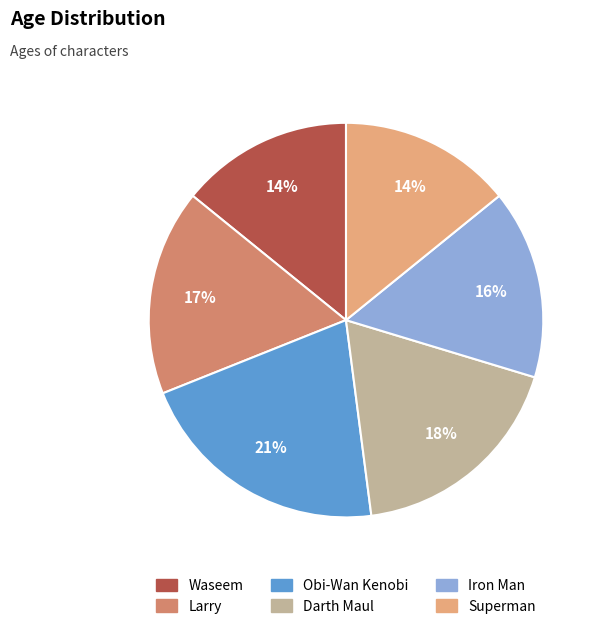

Combined, do Waseem and Iron Man account for over 50%?

No